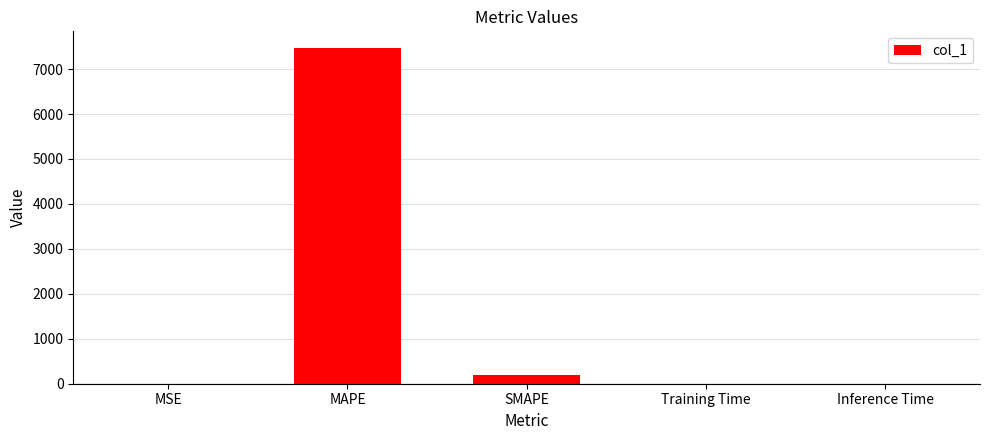

What is the sum of the values at SMAPE and MAPE?

7660.6